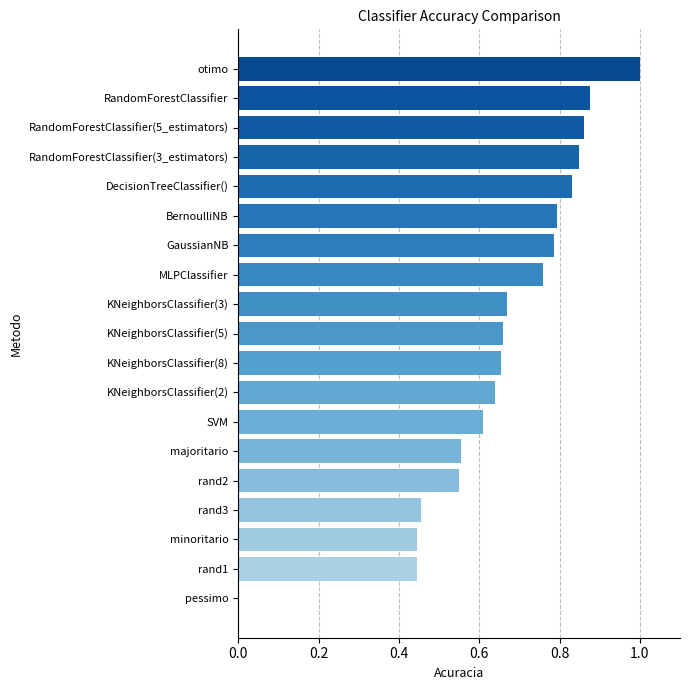

What is the sum of all values?

12.4